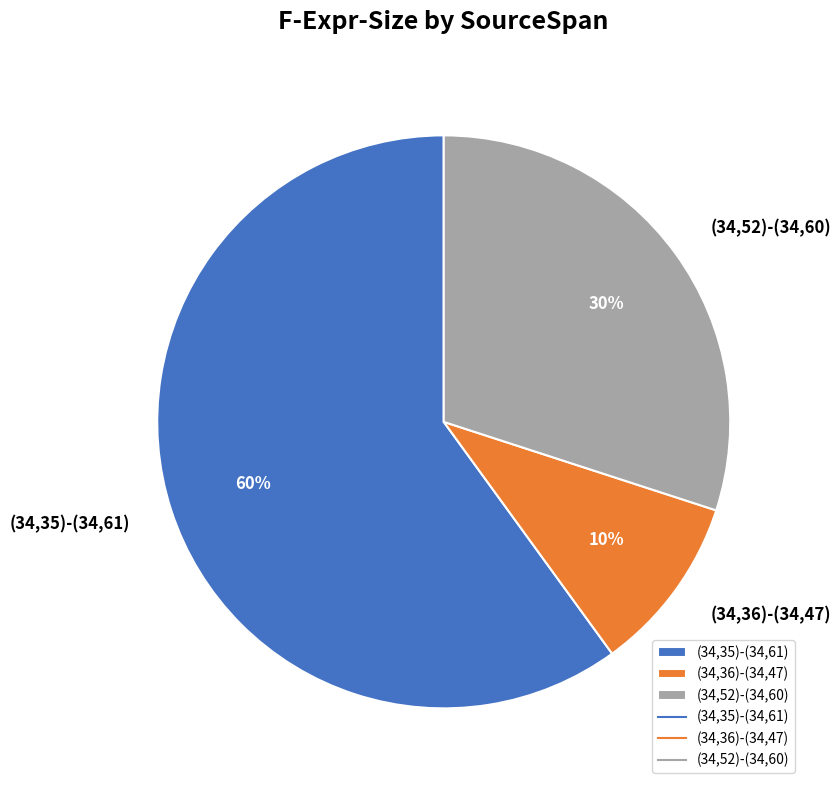

To the nearest percent, what percentage of the pie is (34,35)-(34,61)?

60%